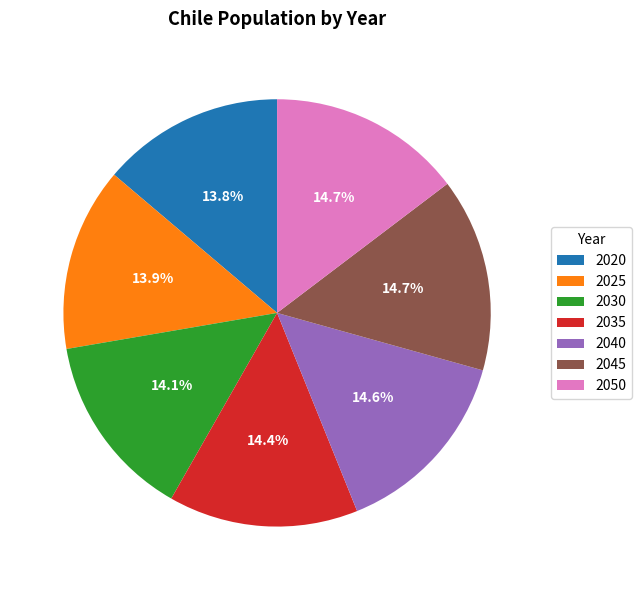

True or false: 2025 accounts for 14% of the total.

True